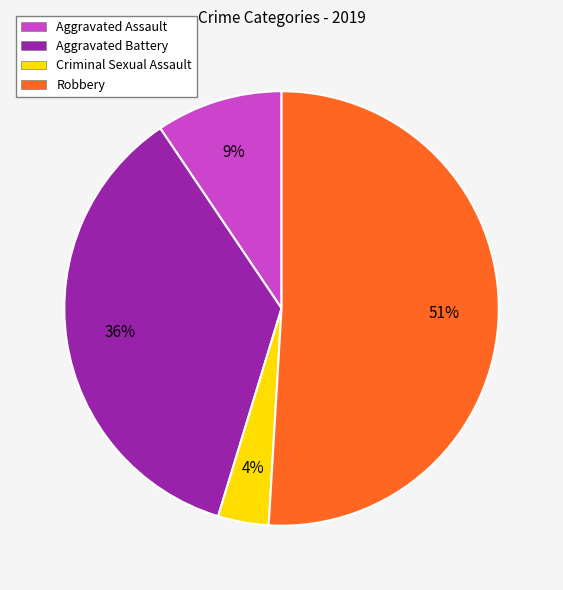

Count the number of slices in the pie.

4